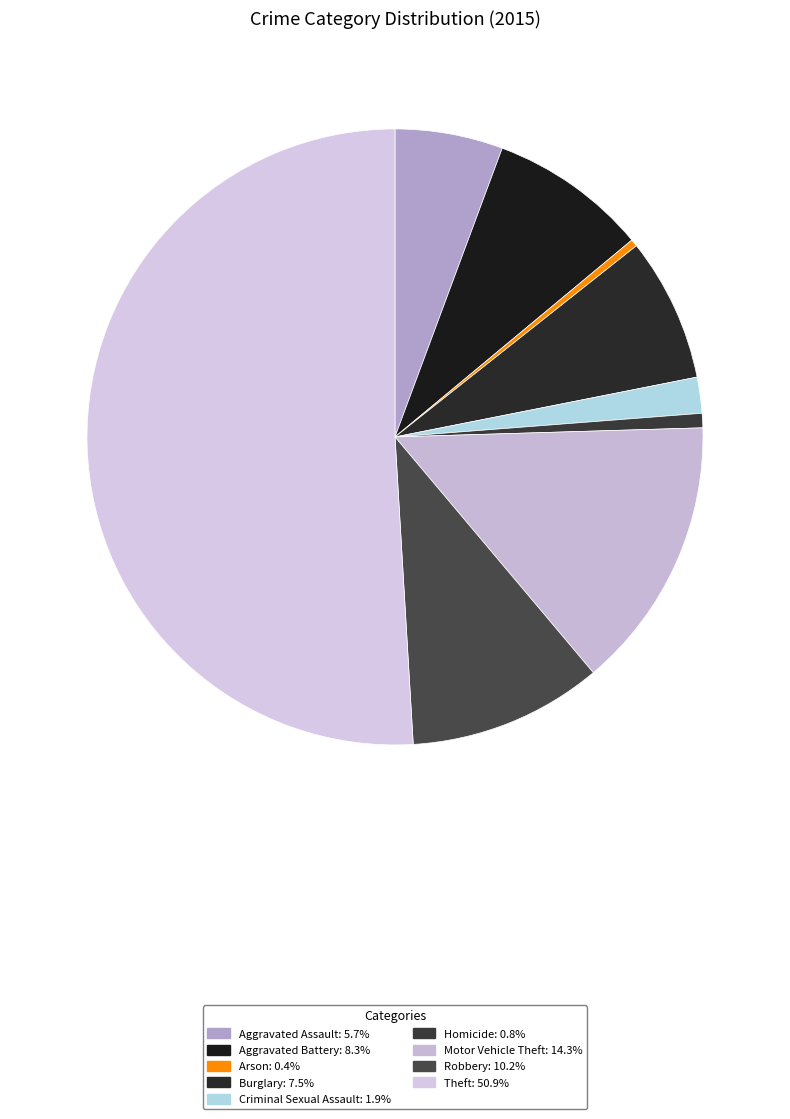

Combined, do Robbery and Arson account for over 50%?

No